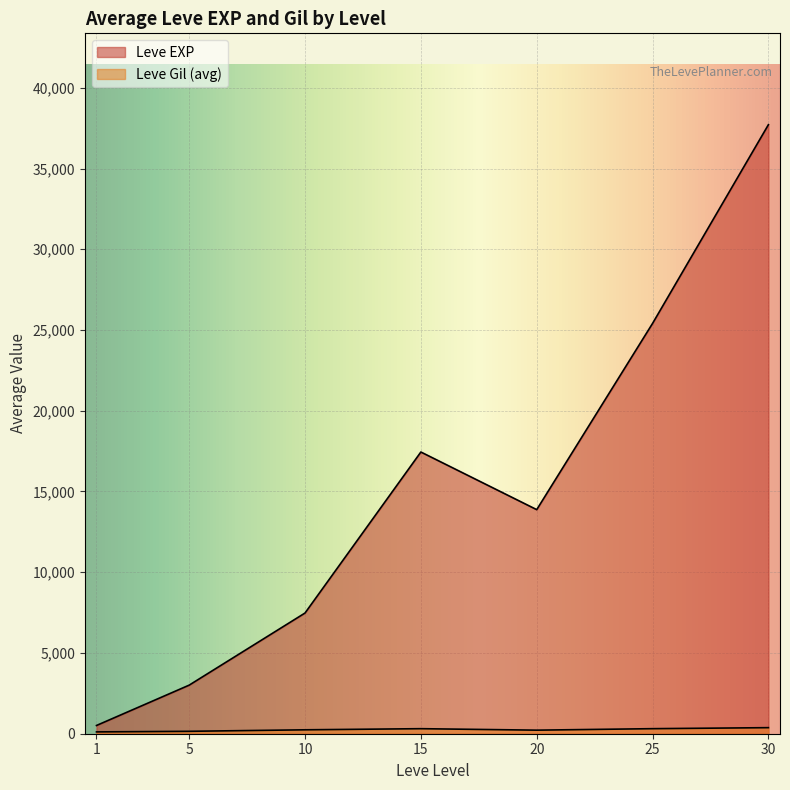

How many lines are shown in the chart?

2